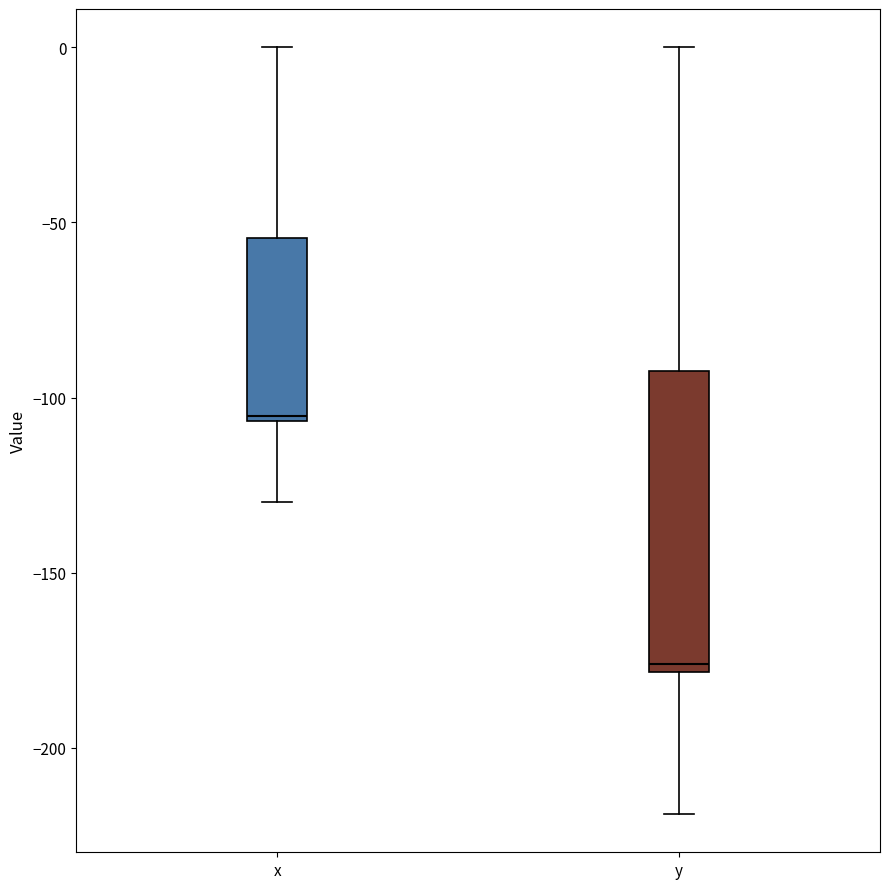

Which box has the lowest median line?

y